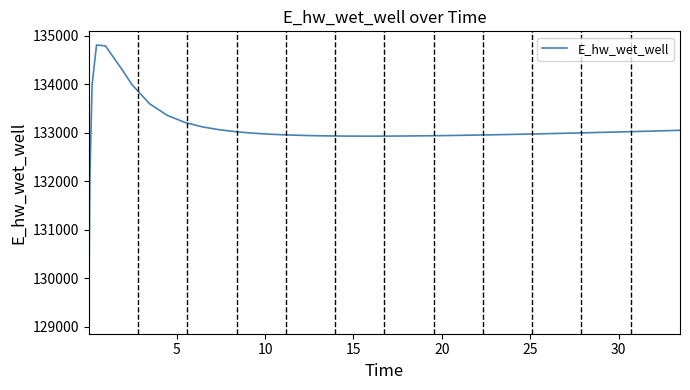

What is the maximum value shown in the chart?

134811.6